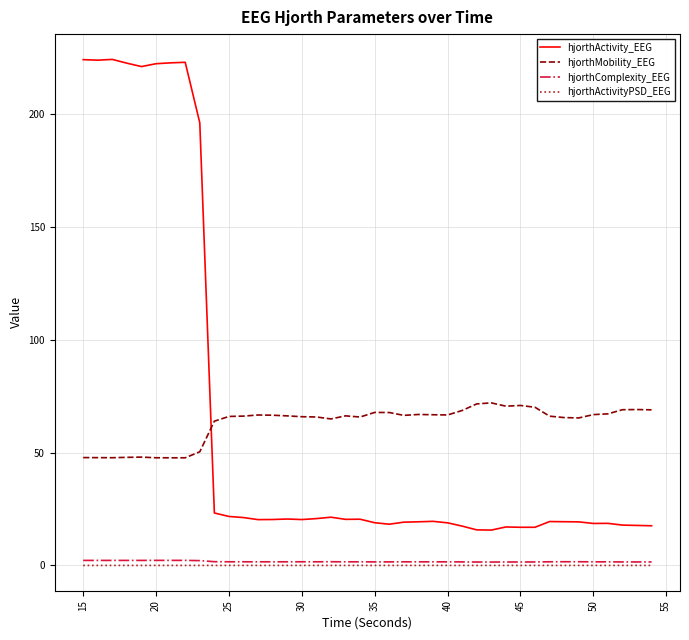

Which series has the largest range (max minus min)?

hjorthActivity_EEG